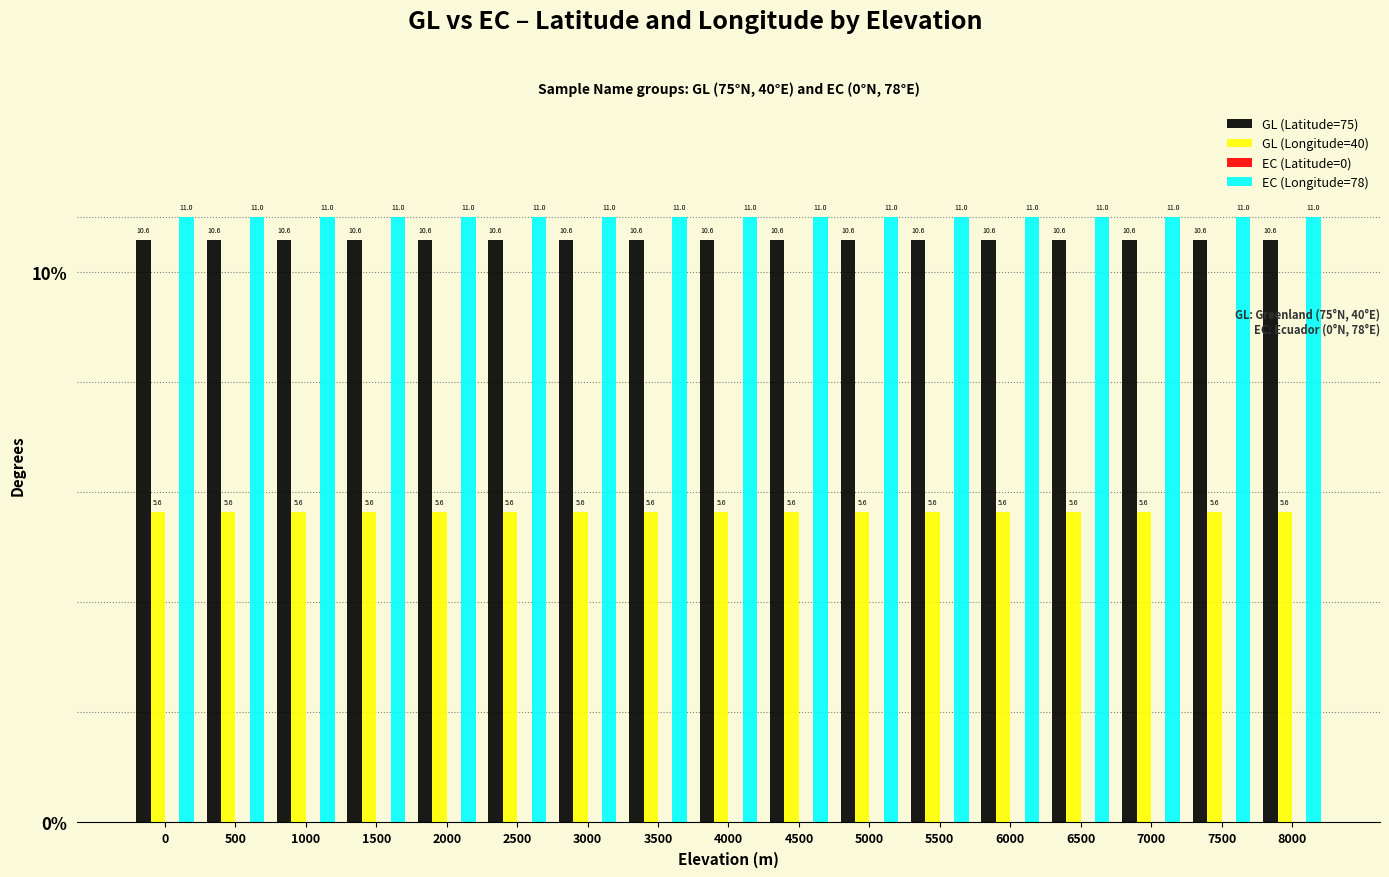

The value of GL (Longitude=40) at 1000 is 5.6. True or false?

True